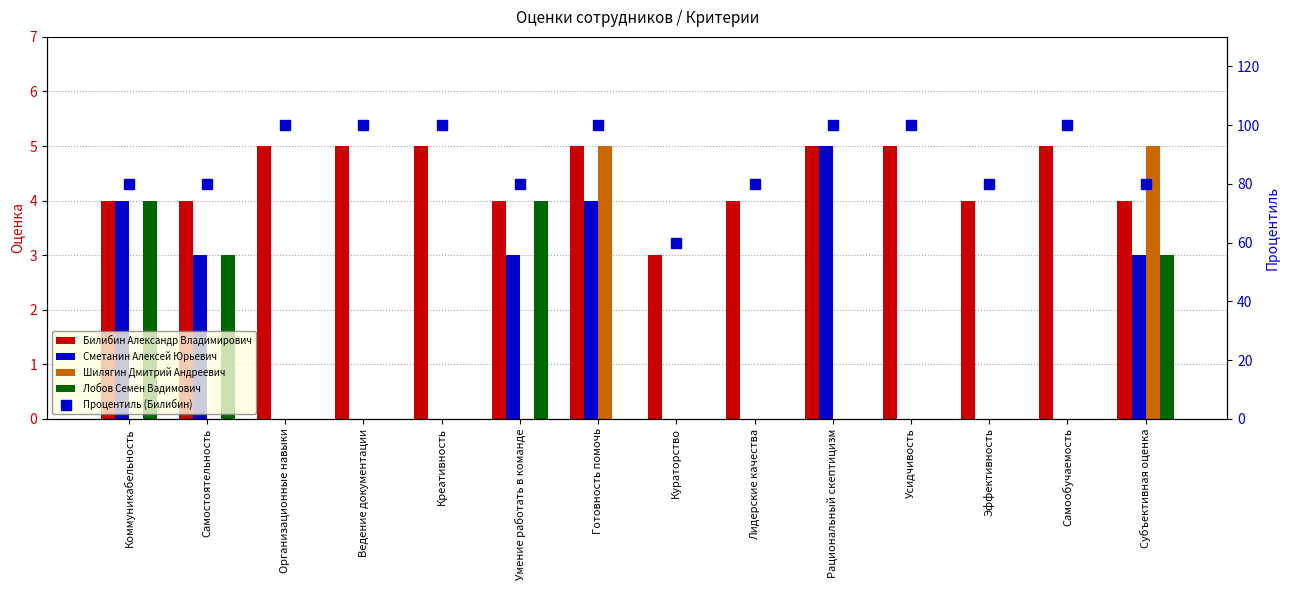

At which category does the chart reach its peak across all series?

Организационные навыки